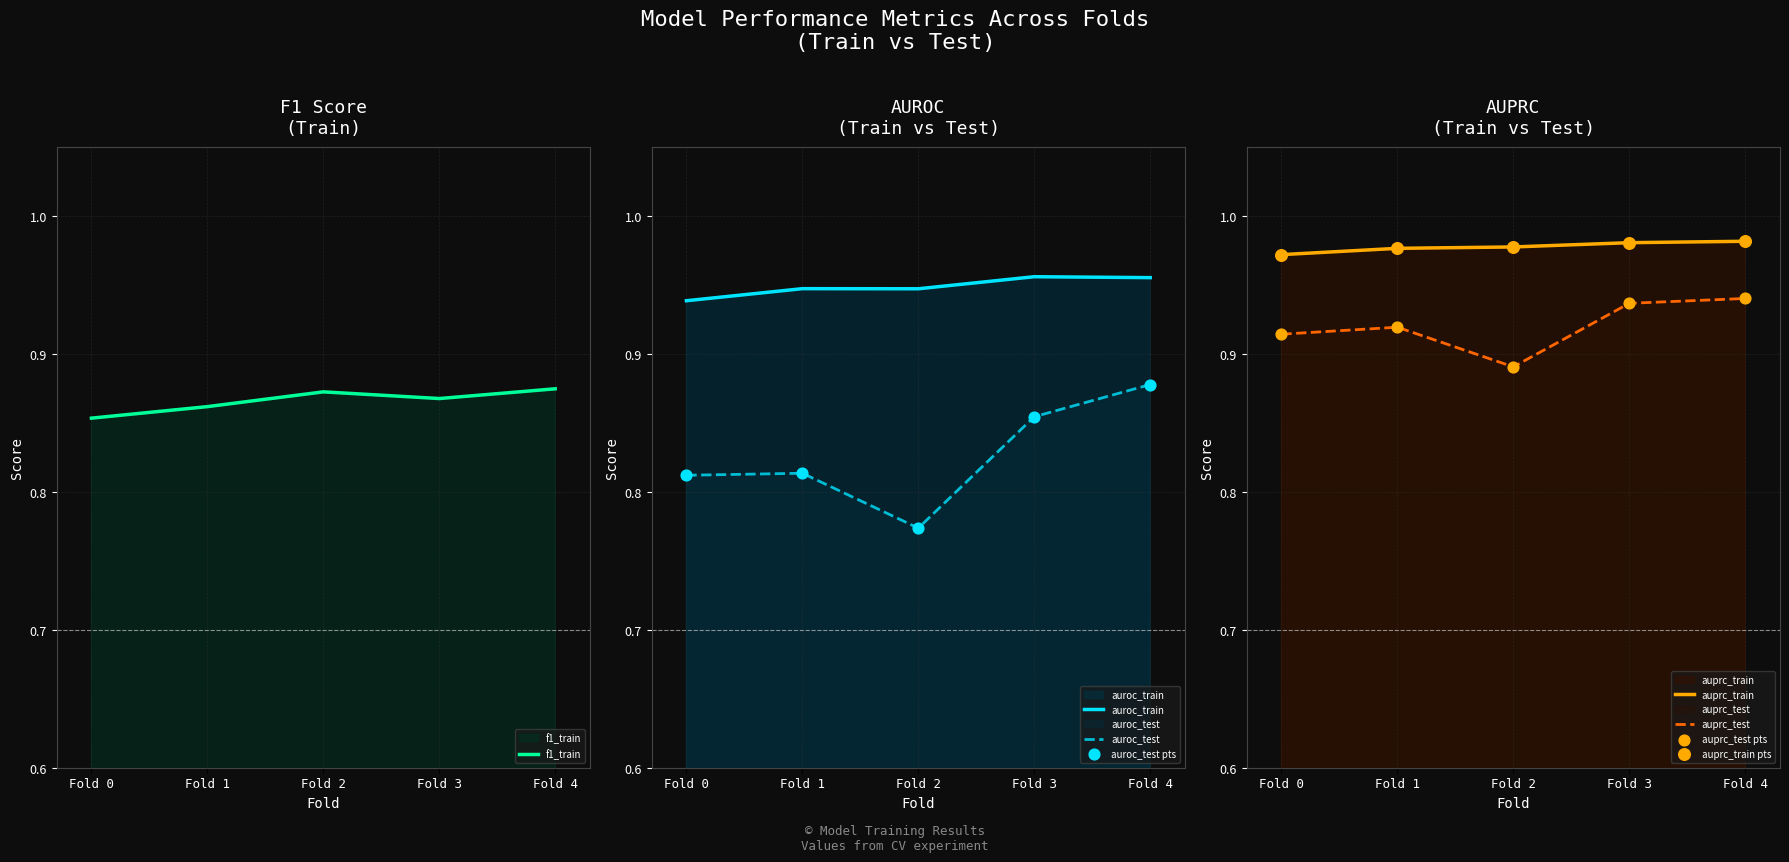

Which series contains the highest Y value?

auprc_train